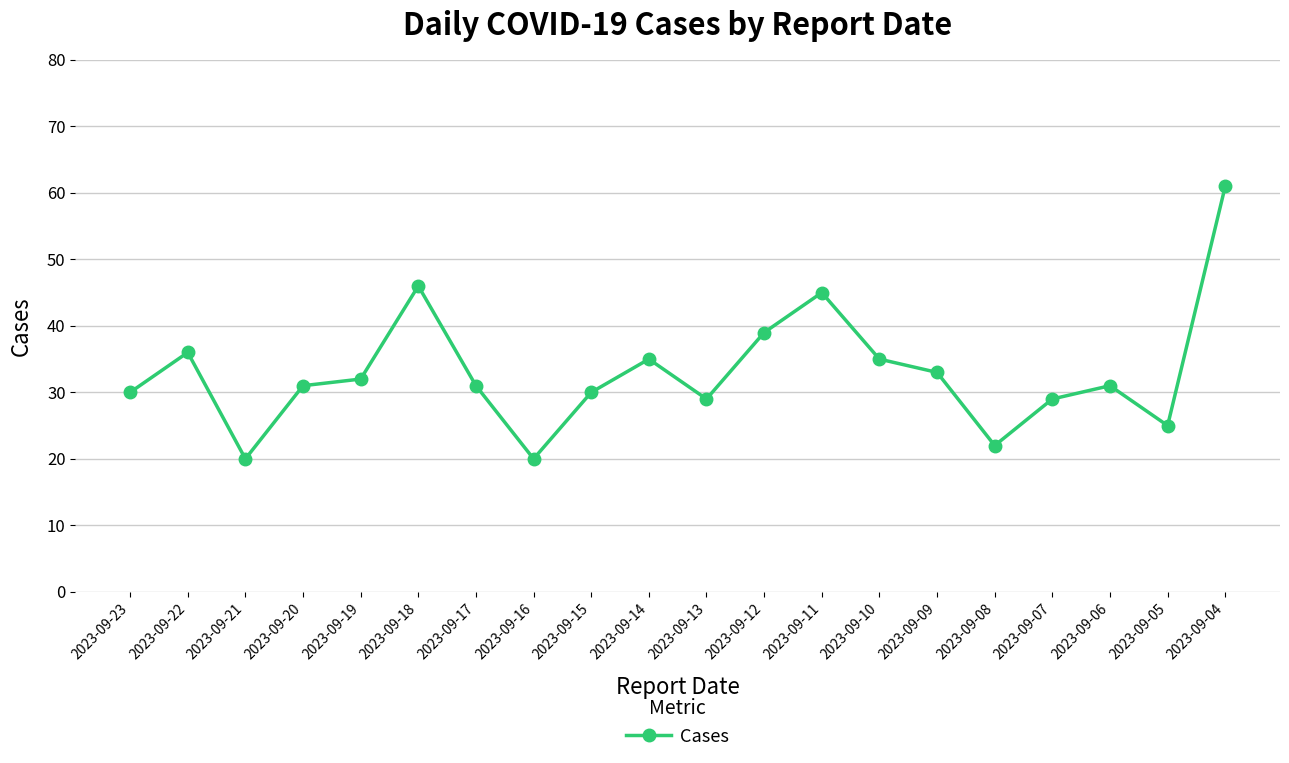

What is the difference between the maximum and minimum values?

41